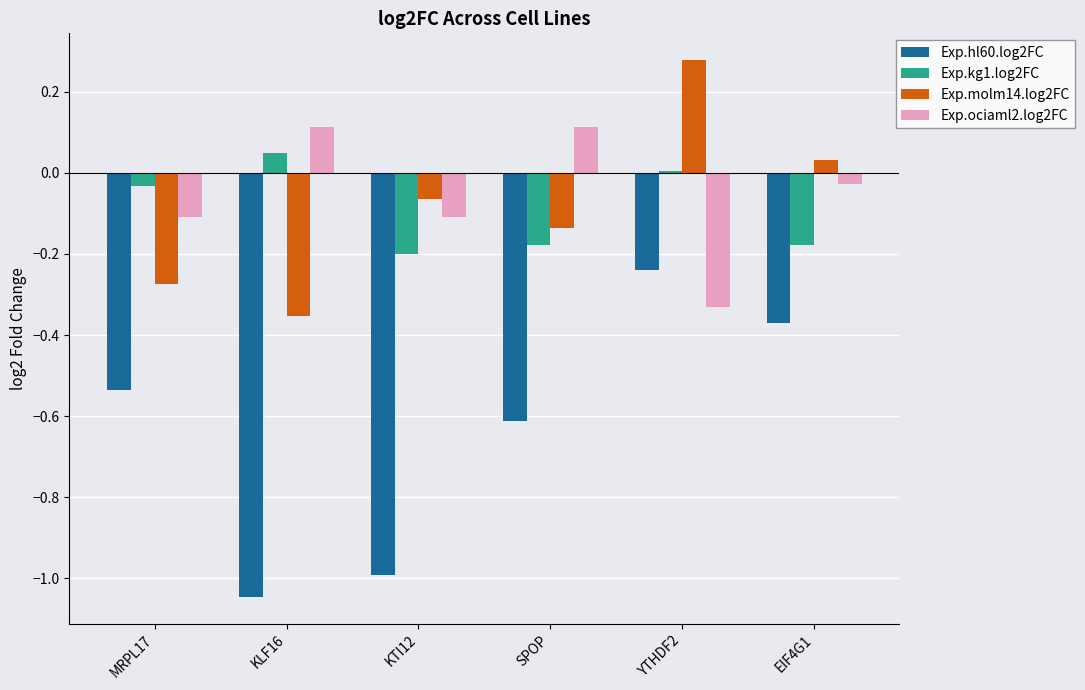

At which label does Exp.kg1.log2FC first exceed 0?

KLF16